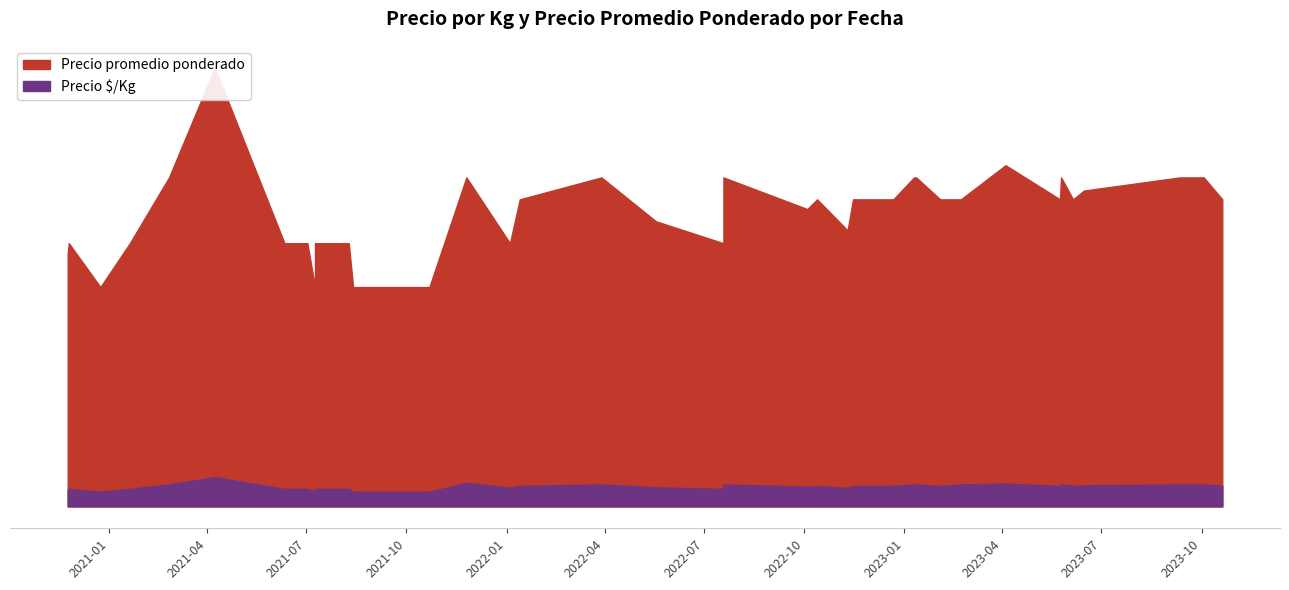

At which category does the chart reach its peak across all series?

2021-04-08